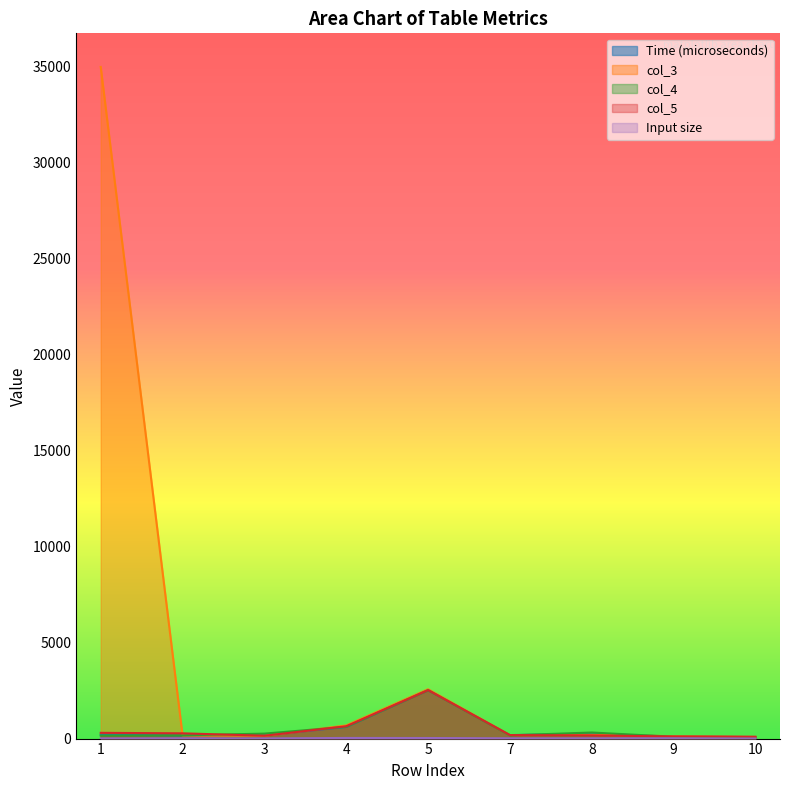

True or false: col_4 and col_5 cross at least once.

True